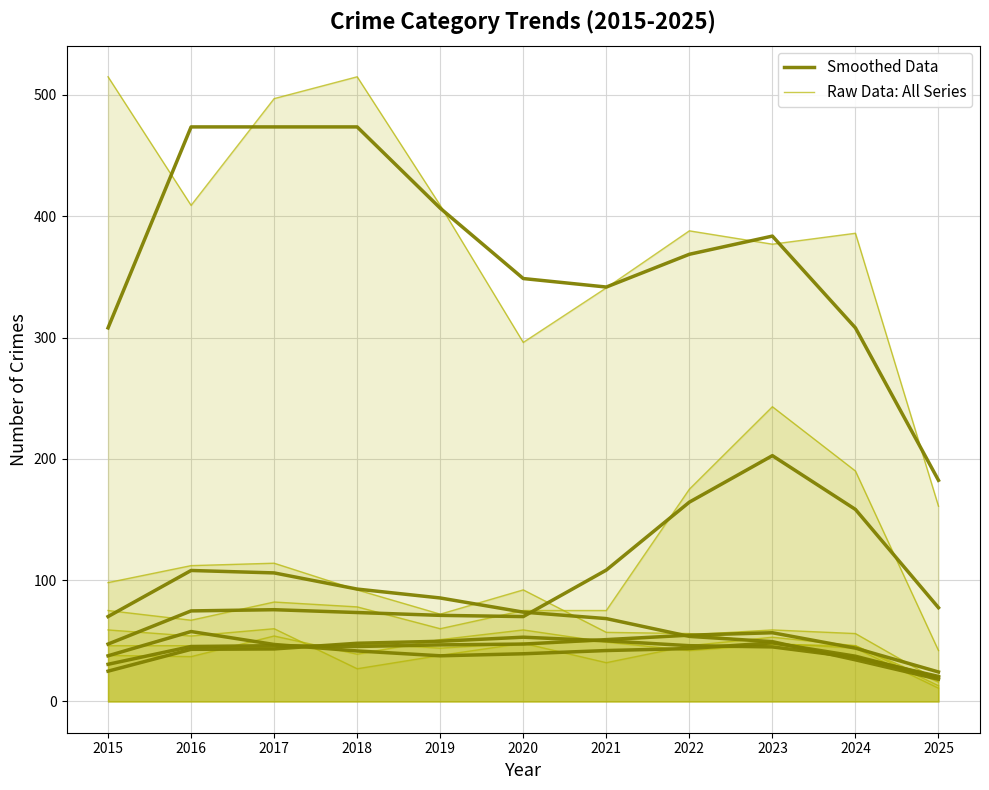

How many points are higher than both their immediate neighbors (excluding endpoints)?

2